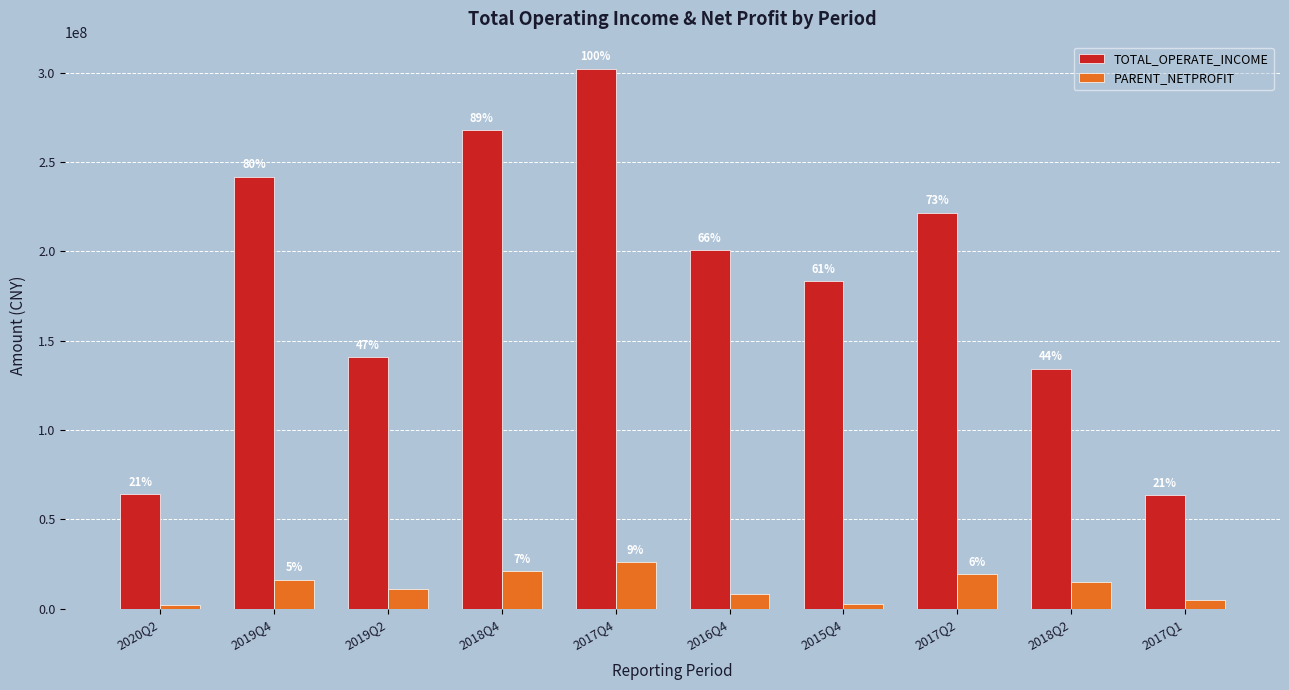

What are all the series names shown in the legend?

TOTAL_OPERATE_INCOME, PARENT_NETPROFIT